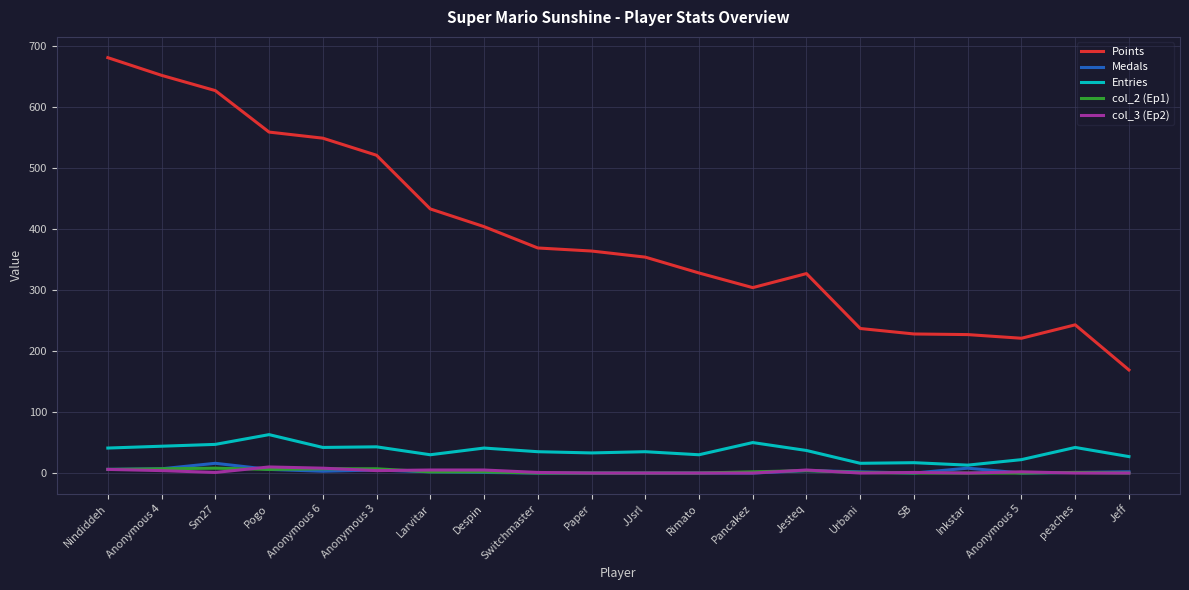

Which series has the widest spread of values?

Points